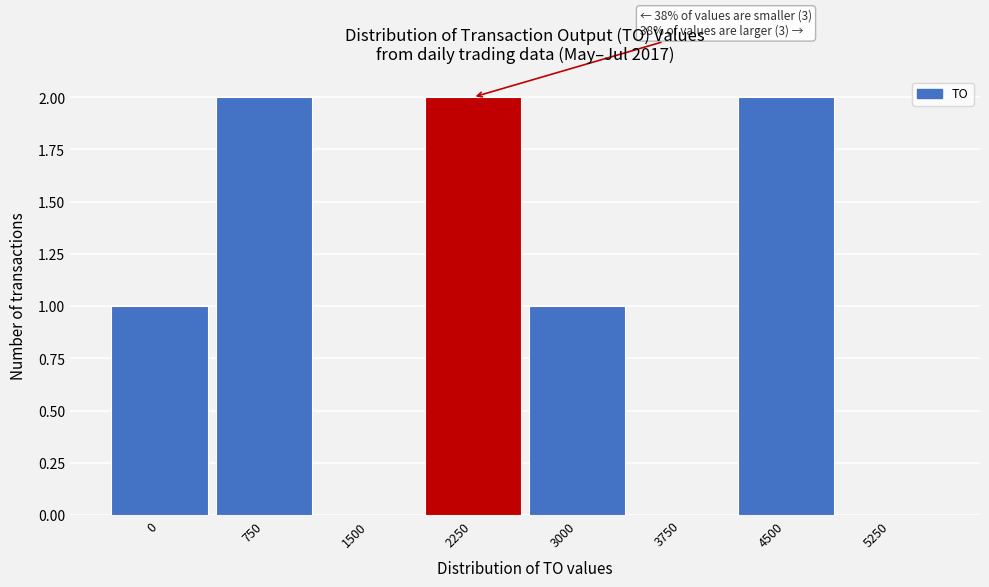

Reading right to left, what are all the values shown in this chart?

5250=0	4500=2	3750=0	3000=1	2250=2	1500=0	750=2	0=1